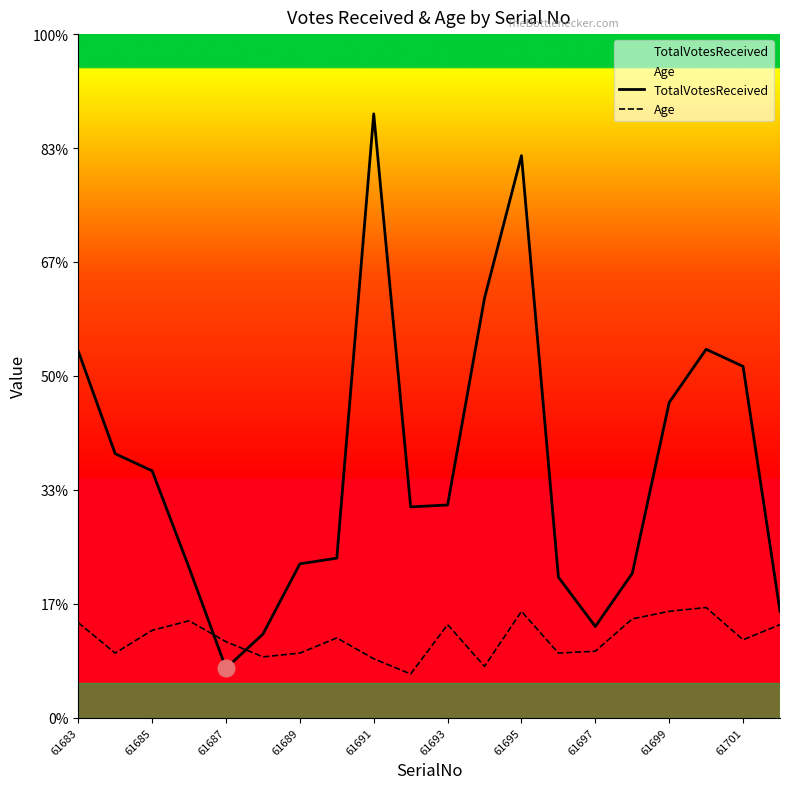

Reading left to right, what are all the values shown in this chart?

TotalVotesReceived: 193	139	130	79	26	44	81	84	318	111	112	221	296	74	48	76	166	194	185	56
Age: 50	34	46	51	40	32	34	42	31	23	49	27	56	34	35	52	56	58	41	49